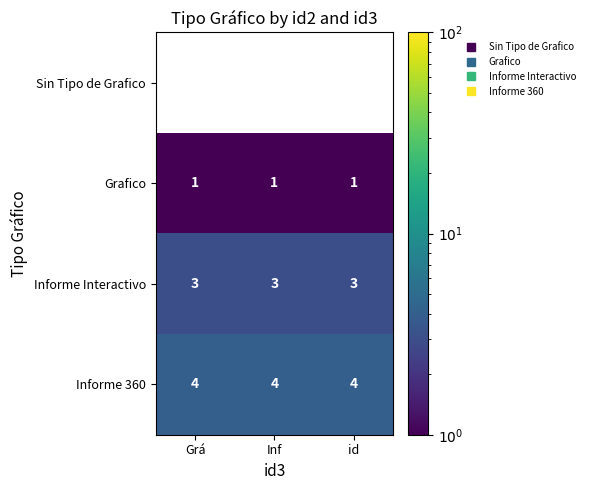

Is the value of Informe Interactivo at Grá greater than the value of Sin Tipo de Grafico at id?

No